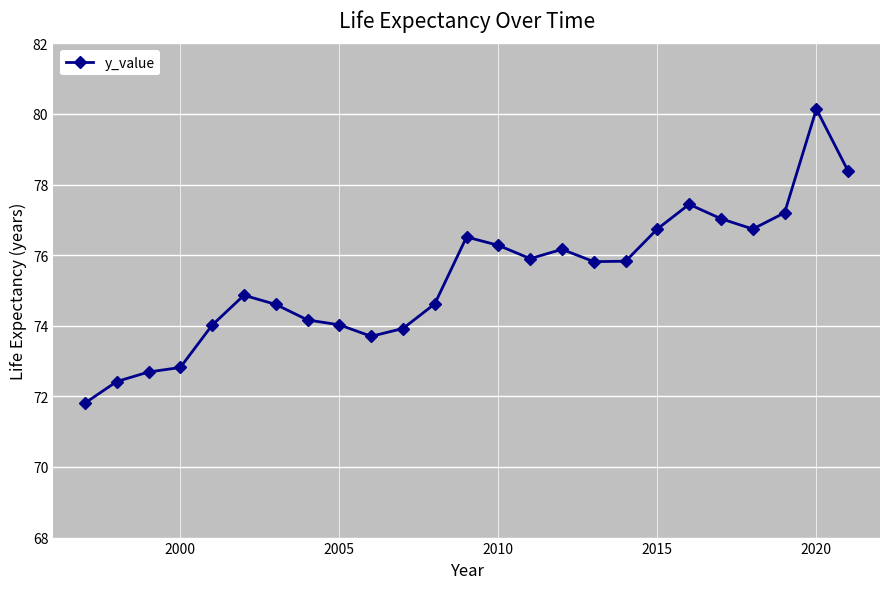

Reading left to right, transcribe all the data shown in this chart.

71.8	72.4	72.7	72.8	74.0	74.9	74.6	74.2	74.0	73.7	73.9	74.6	76.5	76.3	75.9	76.2	75.8	75.8	76.7	77.4	77.0	76.7	77.2	80.1	78.4